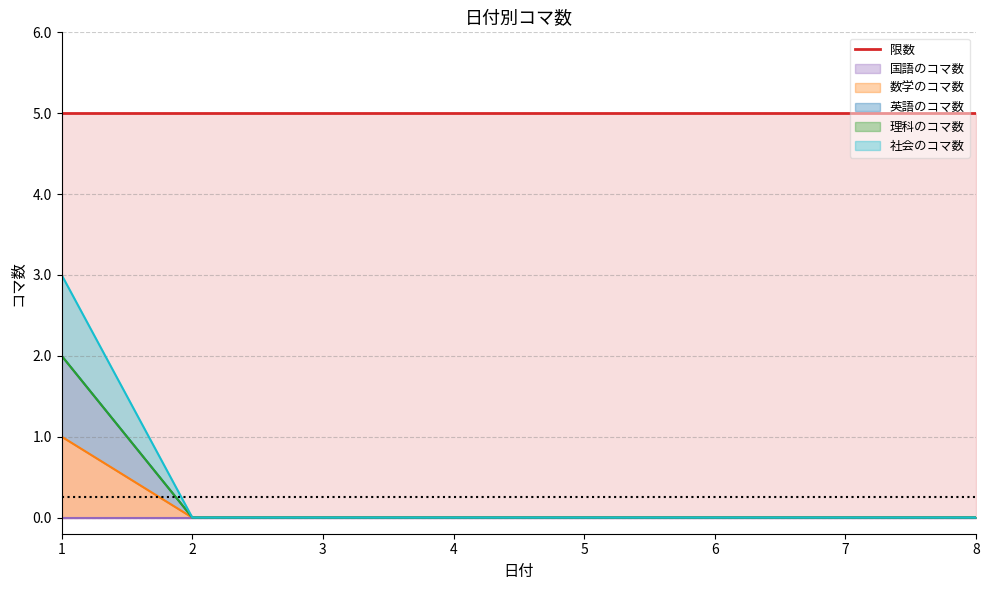

Between 2 and 8, which series saw the biggest shift?

数学のコマ数